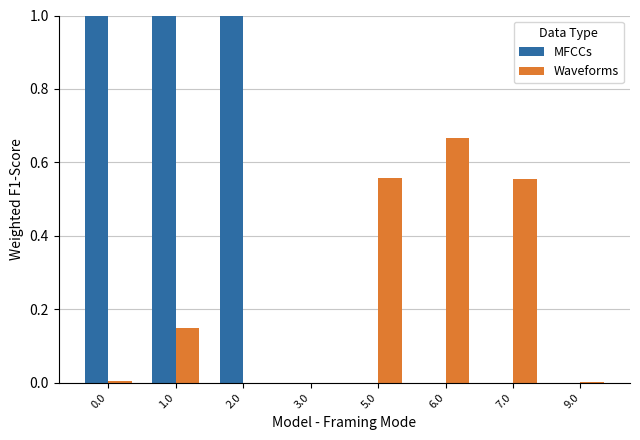

Which category has the highest value in the Waveforms series?

6.0